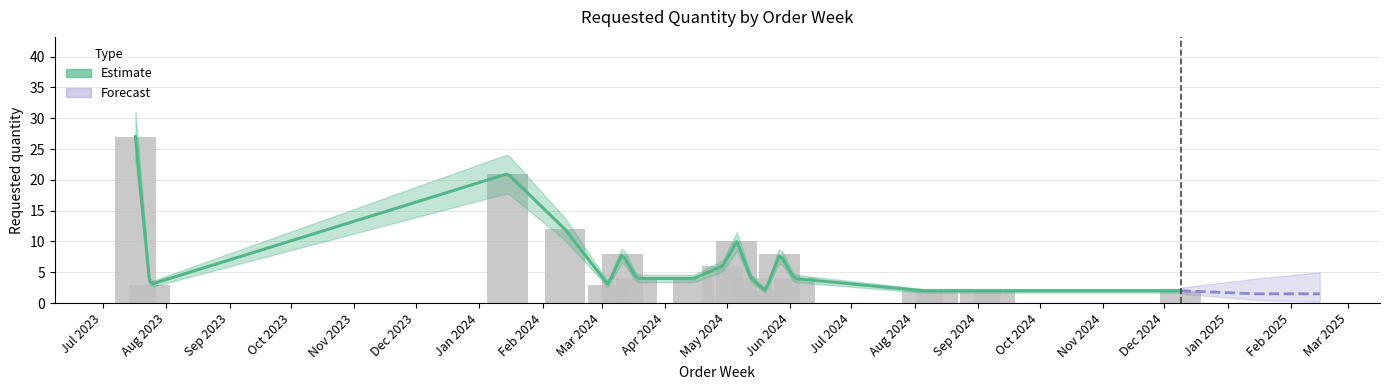

List the labels in order of value, largest first.

2023-07-17, 2024-01-15, 2024-02-12, 2024-05-06, 2024-03-11, 2024-05-27, 2024-04-29, 2024-03-18, 2024-04-15, 2024-05-13, 2024-06-03, 2023-07-24, 2024-03-04, 2024-05-20, 2024-08-05, 2024-08-12, 2024-09-02, 2024-09-09, 2024-12-09